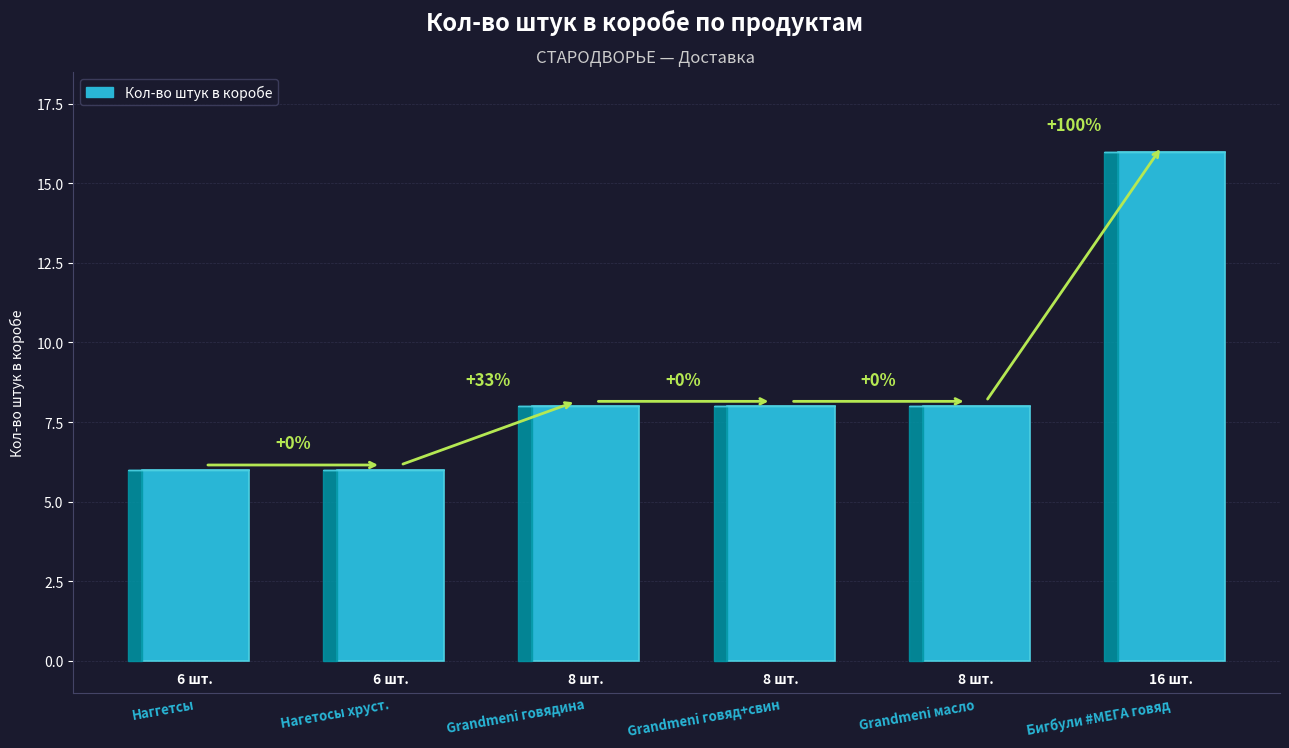

What is the approximate value at Наггетсы, to the nearest 5?

5